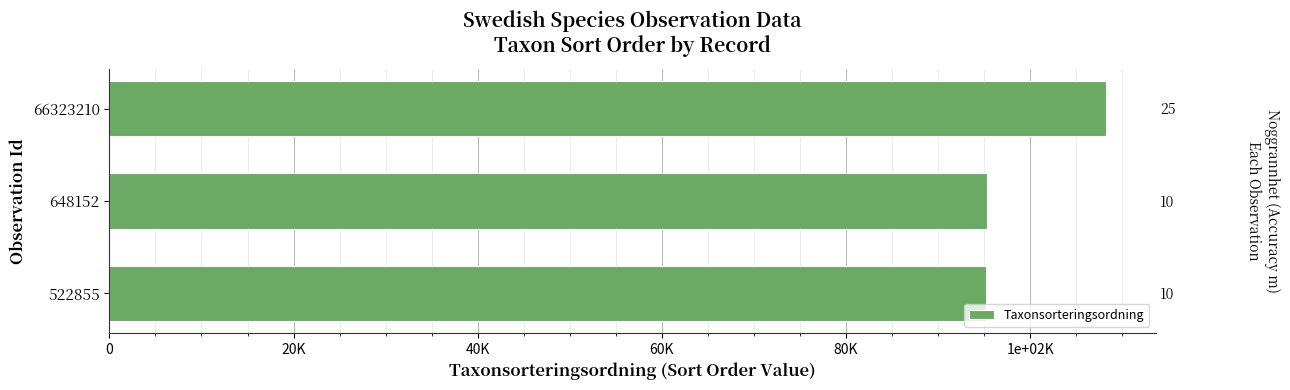

What is the smallest value displayed?

95197